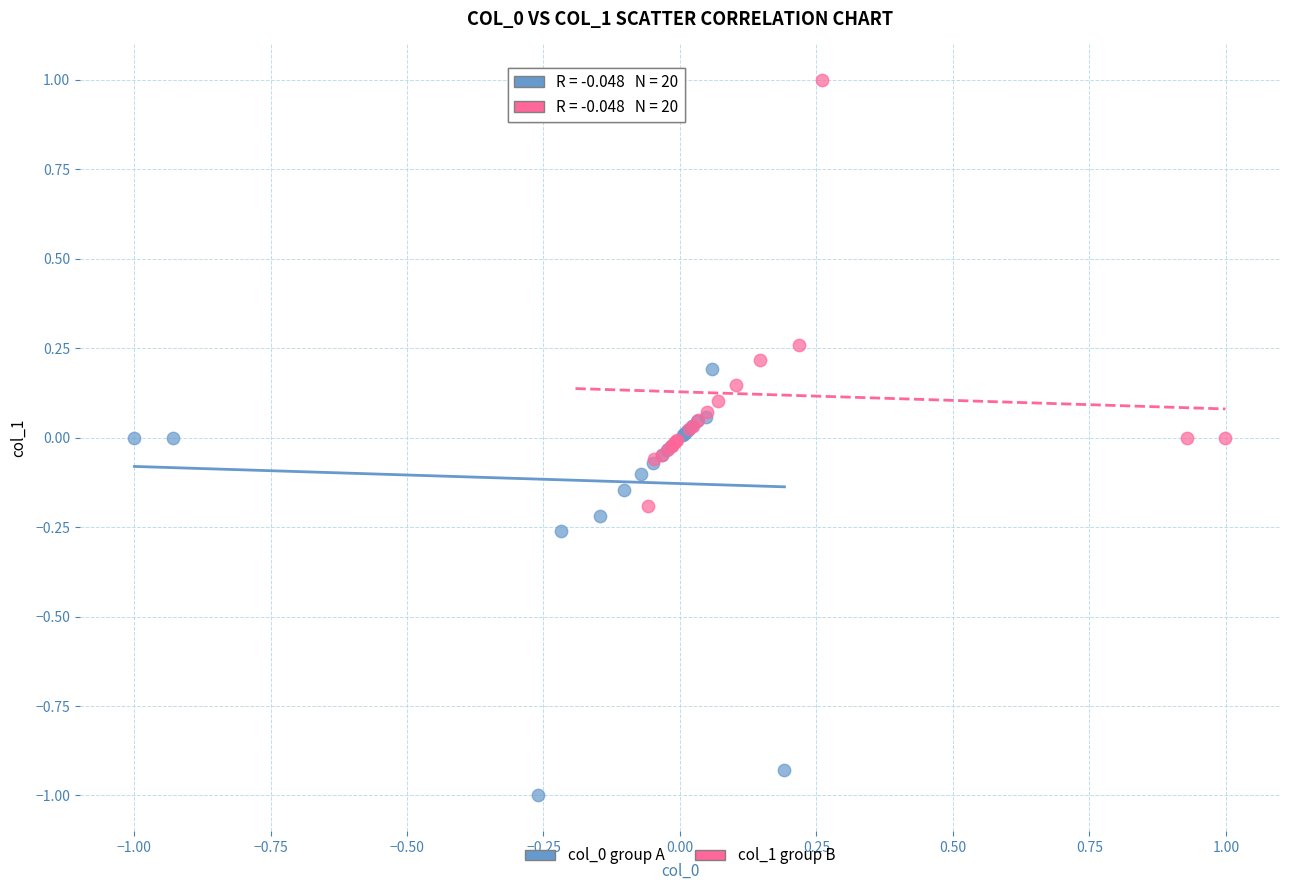

Which series contains the highest Y value?

col_1 group B